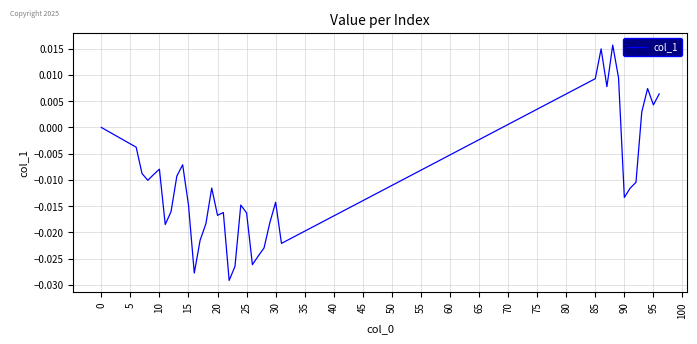

Is this an area chart (filled region under the line)?

No